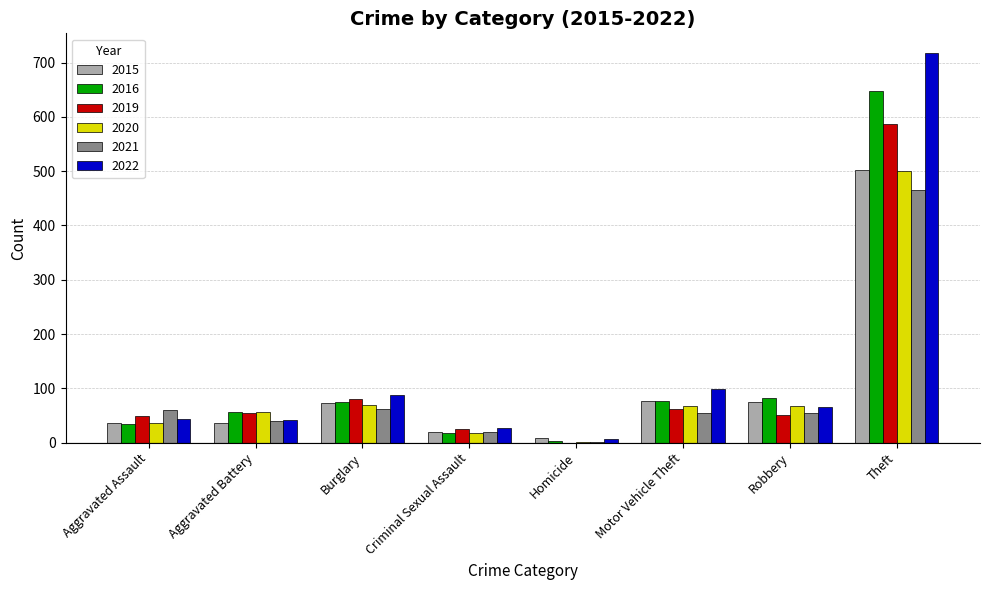

What is the total value across all series at Aggravated Battery?

286